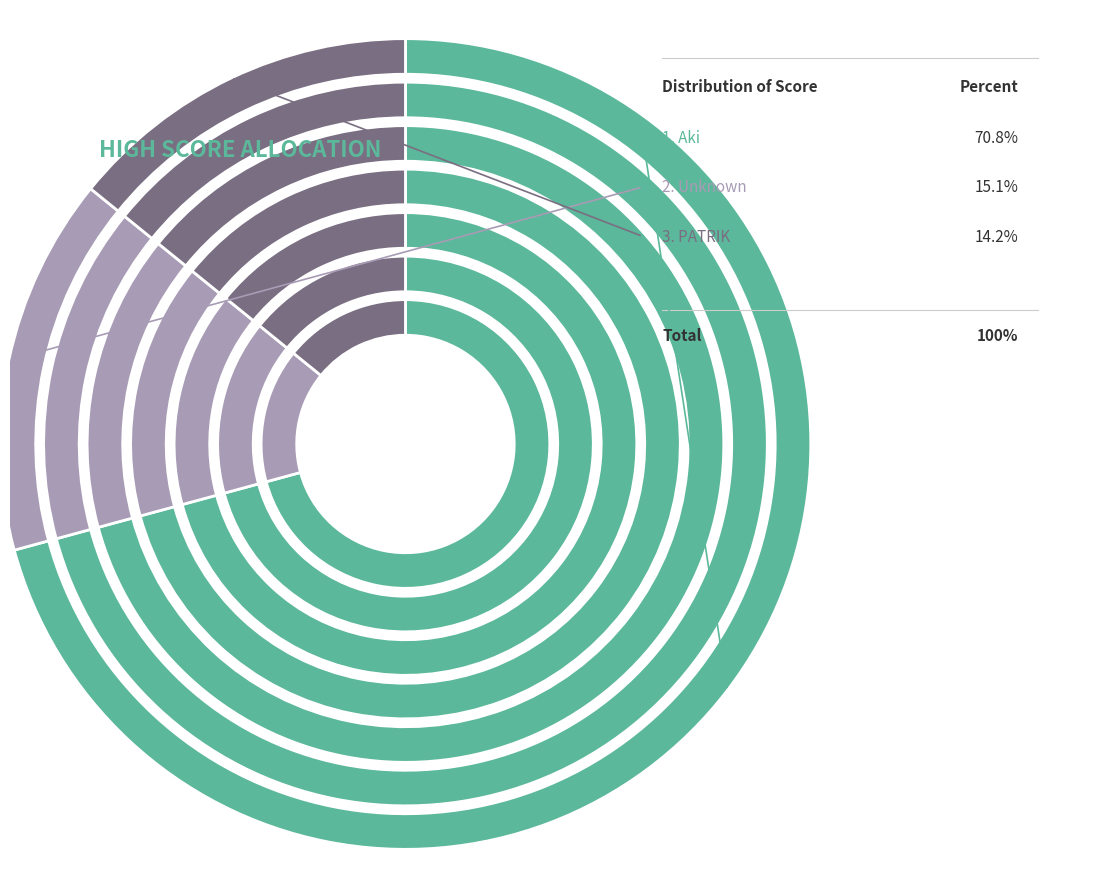

The Unknown slice represents 22% of the pie. True or false?

False